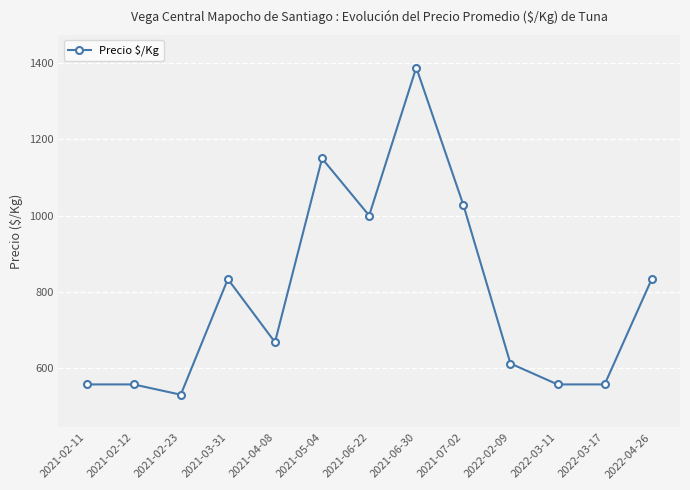

At which category does the data reach its first local valley?

2021-02-23